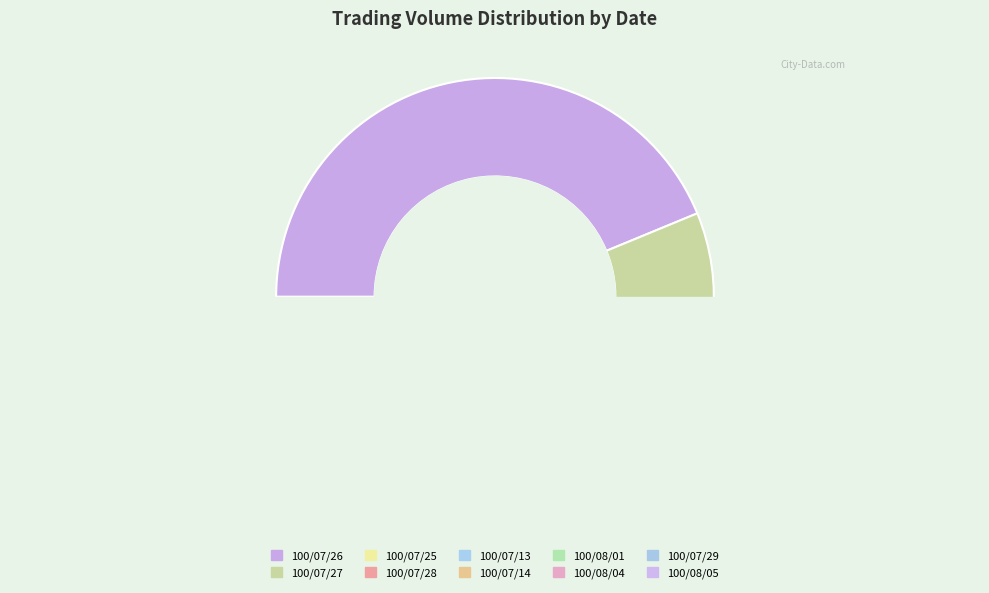

Which category has the biggest portion of the pie?

100/07/26